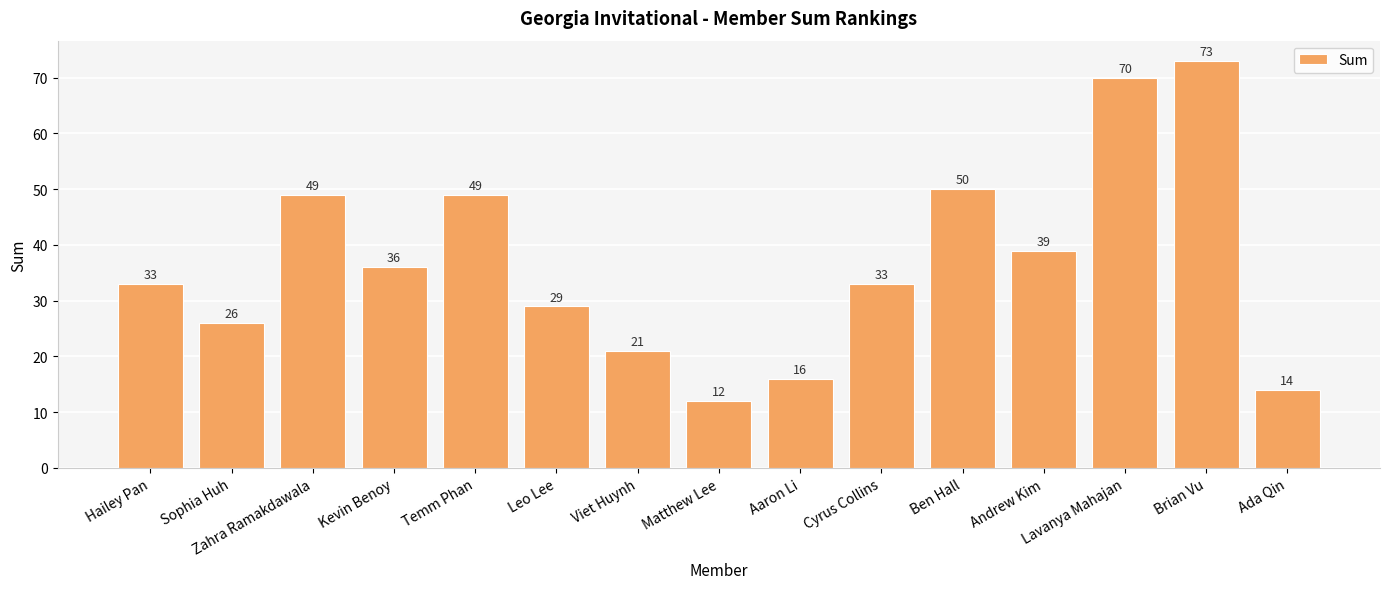

What is the change in value from Temm Phan to Ben Hall?

+1